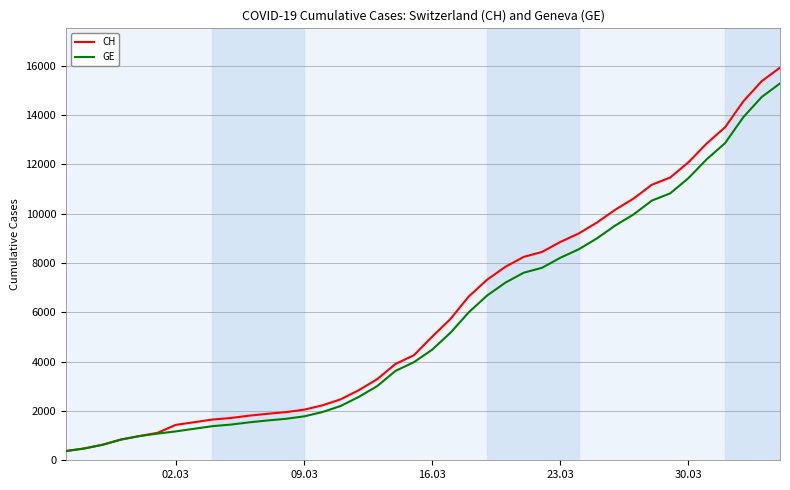

What is the minimum value shown in the chart?

375